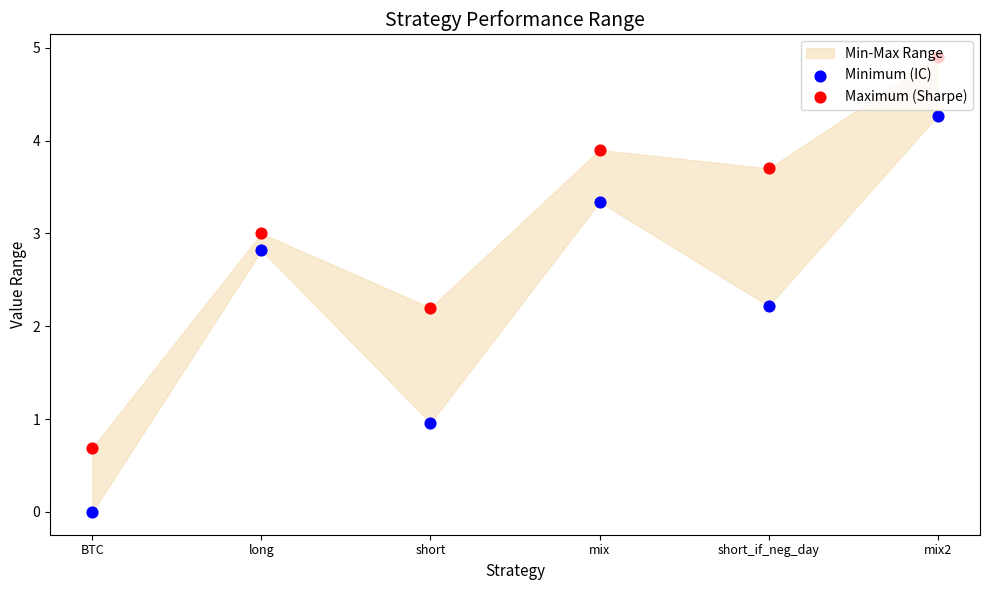

Which series has the largest total across all categories?

Maximum (Sharpe)